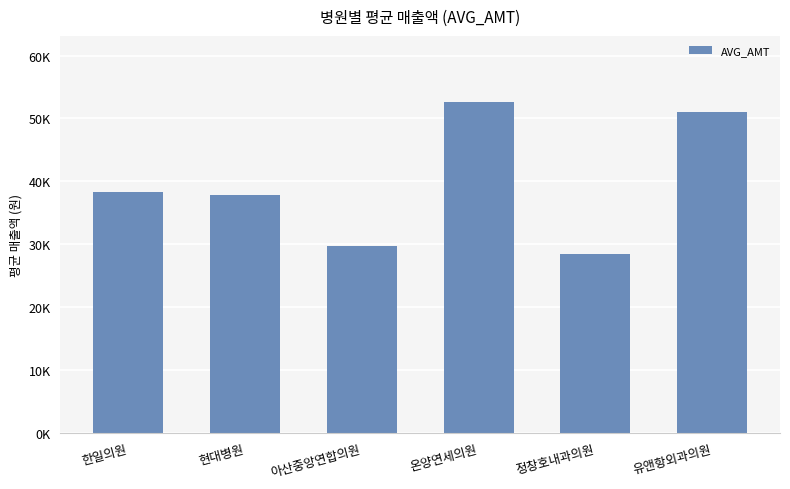

What is the sum of all values?

237834